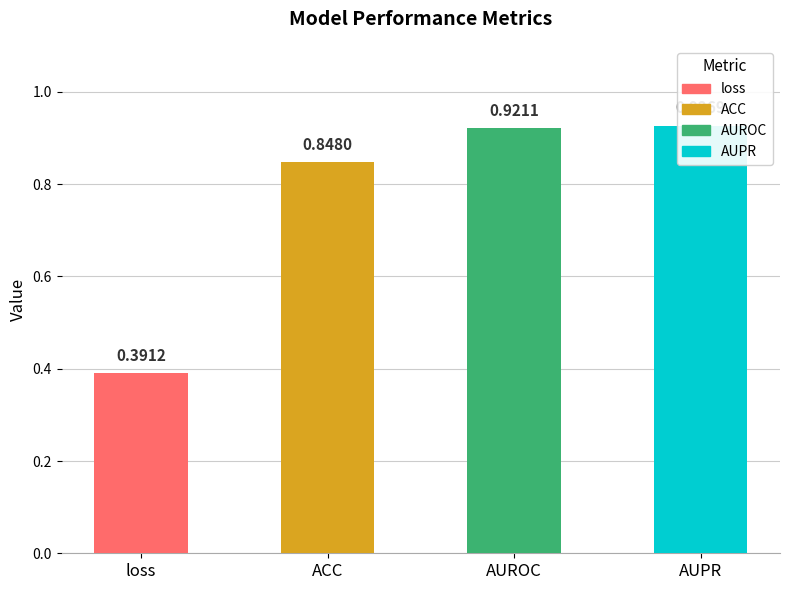

What is the sum of the values at AUPR and loss?

1.3